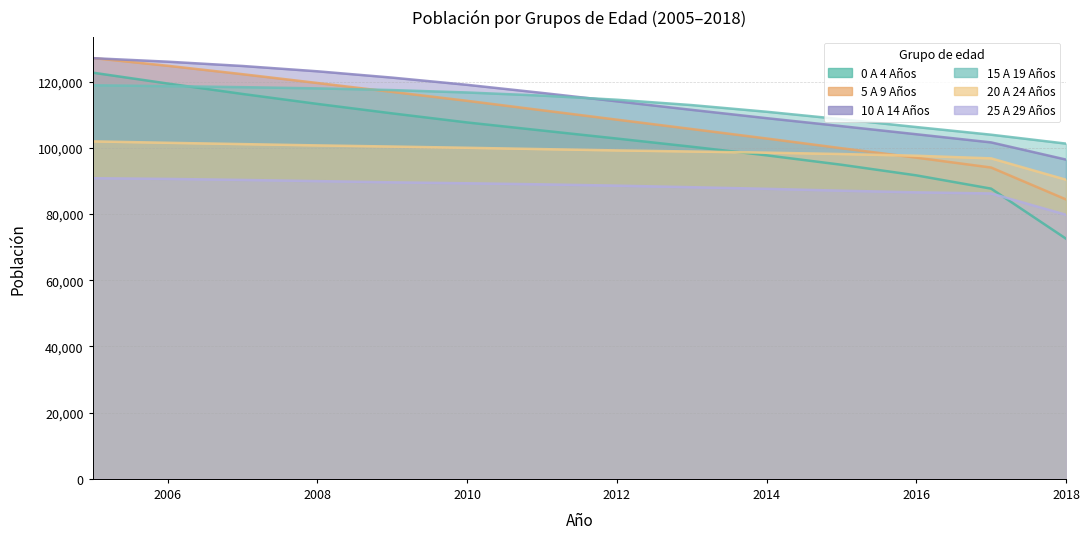

At which category is the sum across all series the highest?

2005